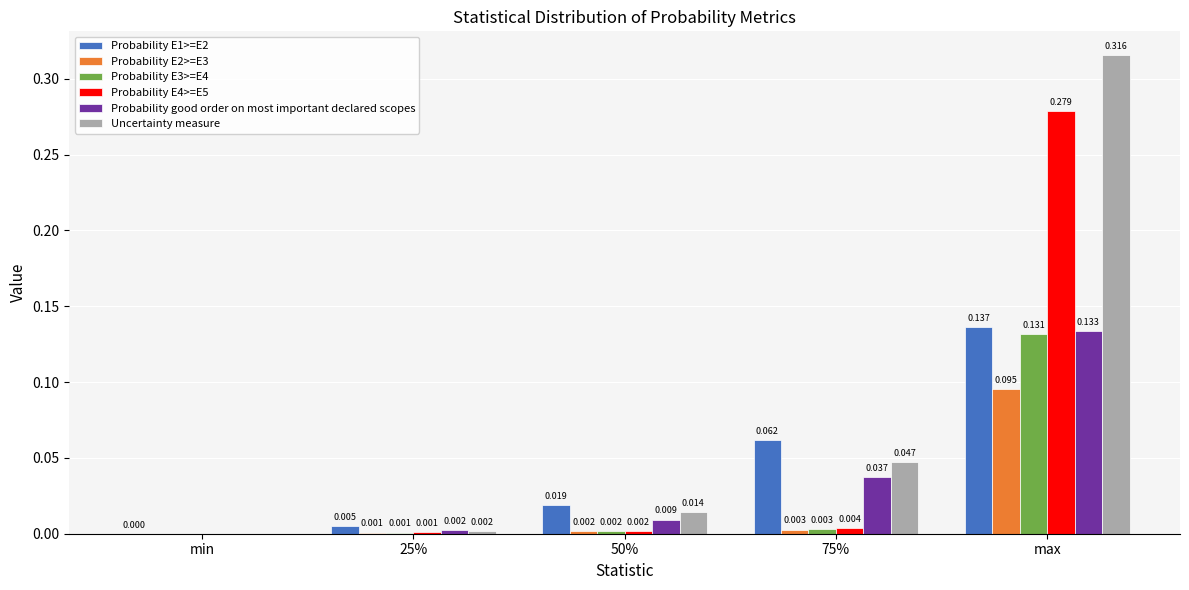

What are all the series names shown in the legend?

Probability E1>=E2, Probability E2>=E3, Probability E3>=E4, Probability E4>=E5, Probability good order on most important declared scopes, Uncertainty measure